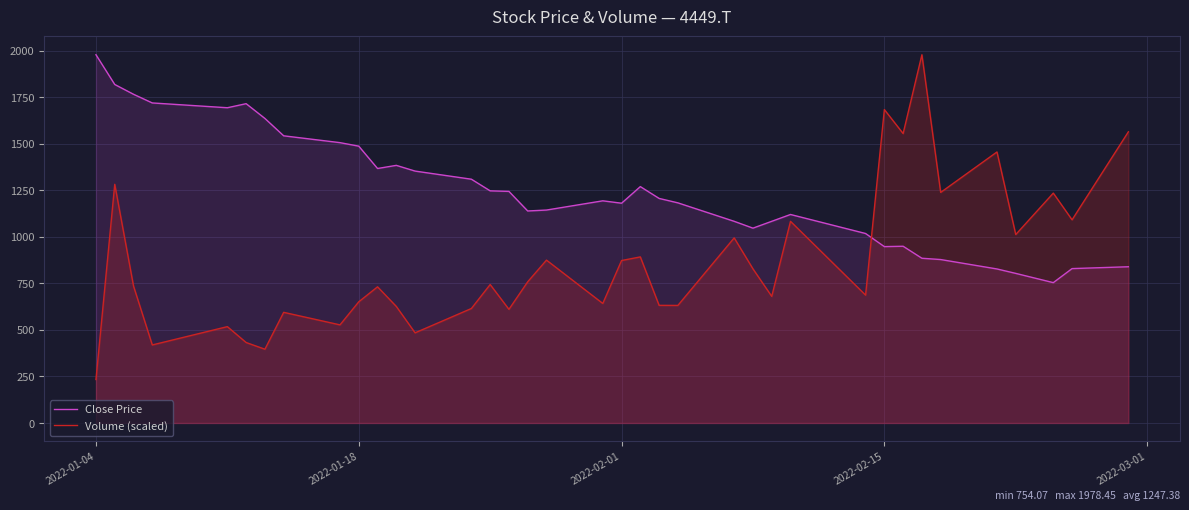

What is the difference between the maximum and minimum values in the Close Price series?

1224.4